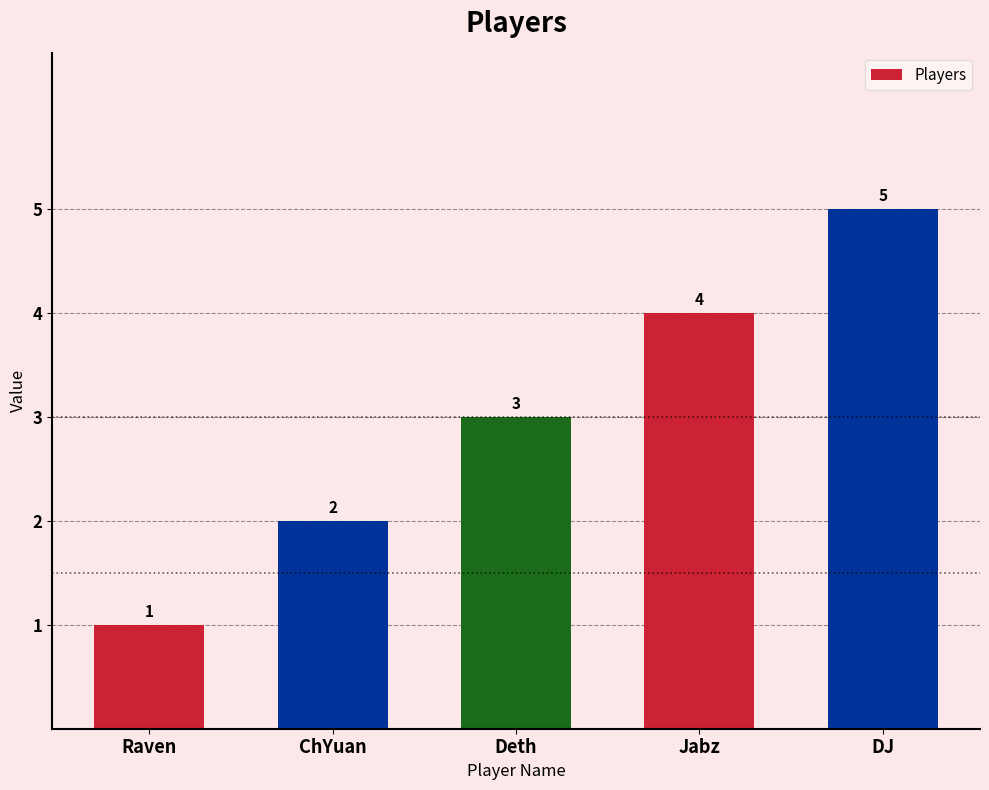

At which category does the chart reach its minimum across all series?

Raven